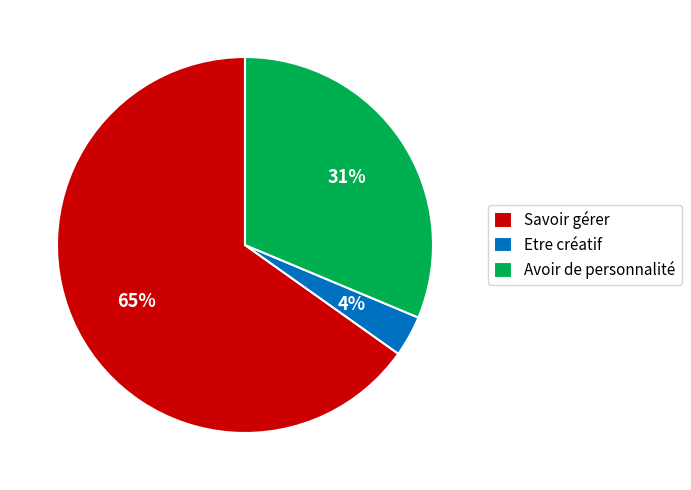

Which slice is the largest?

Savoir gérer